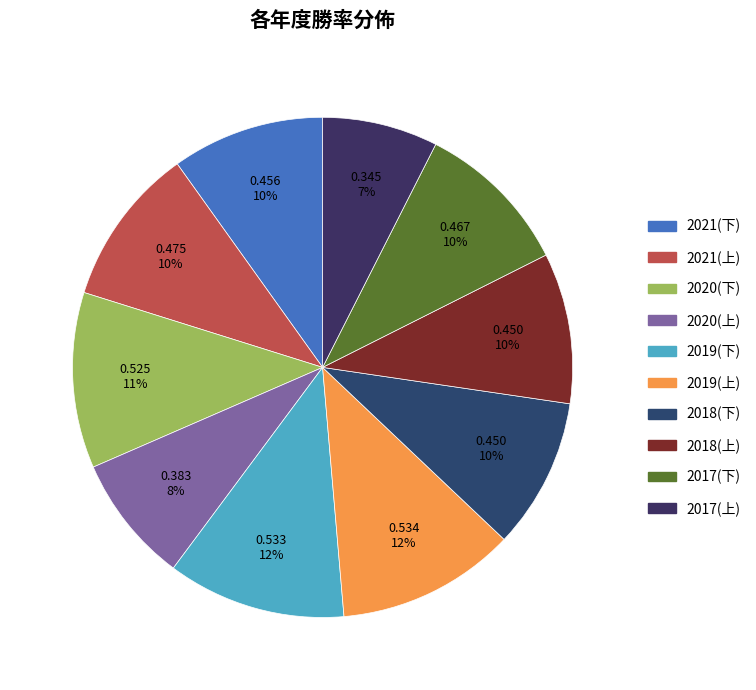

What percentage is NOT represented by 2020(上)?

91.7%